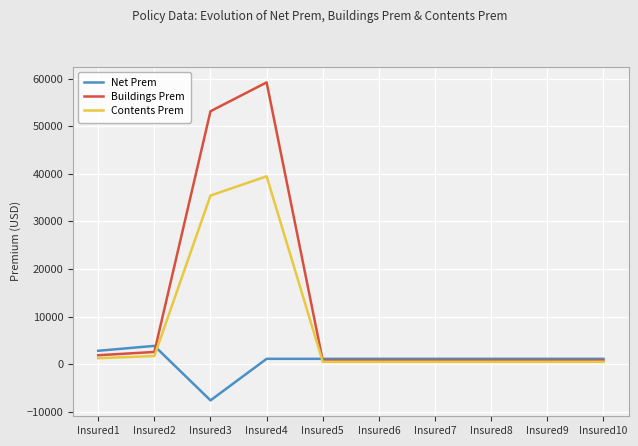

True or false: Buildings Prem and Net Prem cross at least once.

True